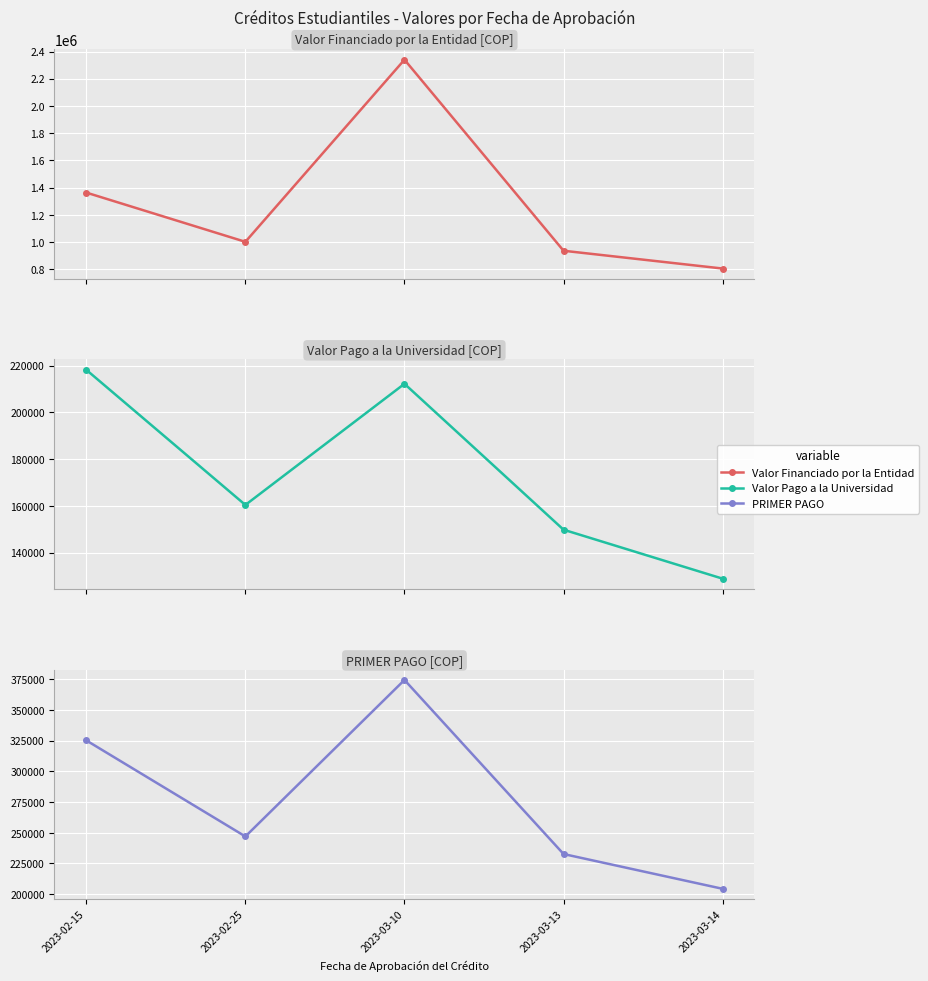

The PRIMER PAGO series shows 124328 at 2023-03-13. True or false?

False